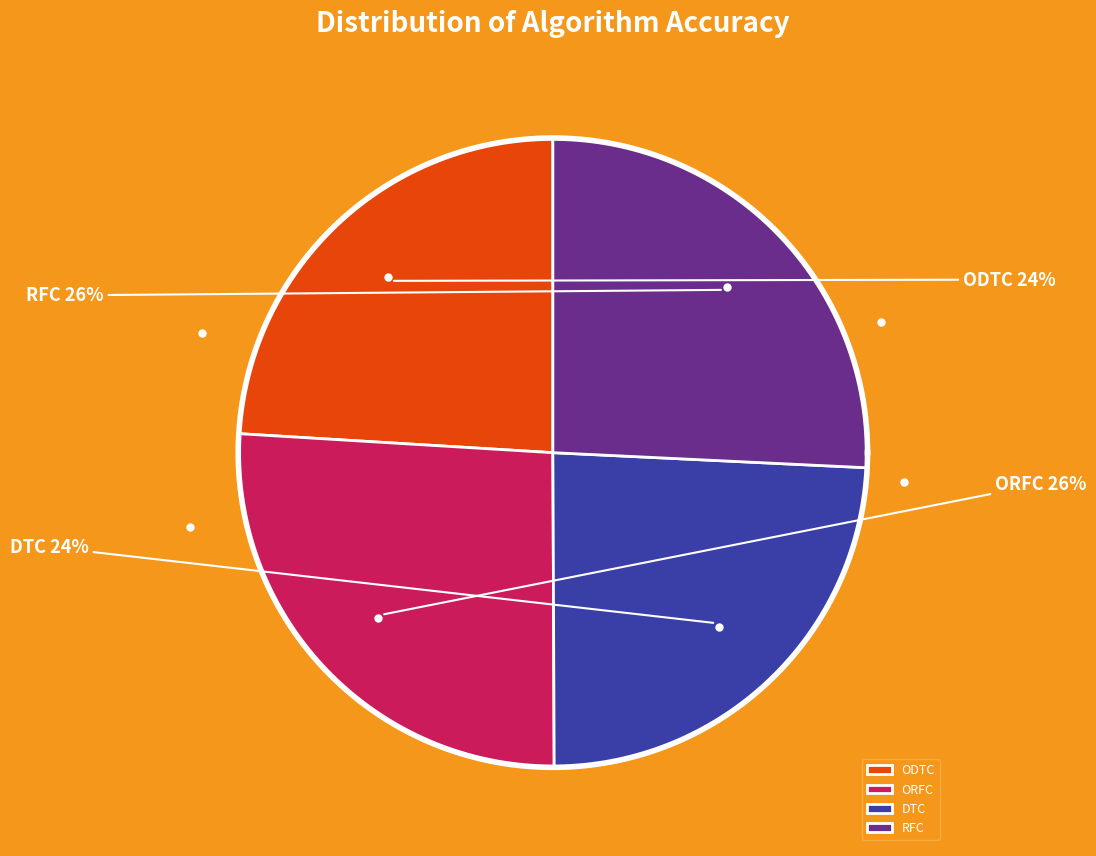

To the nearest percent, what is the difference between the largest and smallest slice percentages?

2%